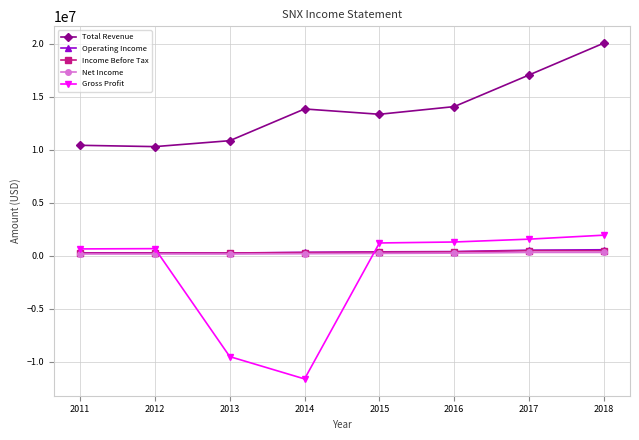

True or false: Total Revenue and Net Income intersect in this chart.

False